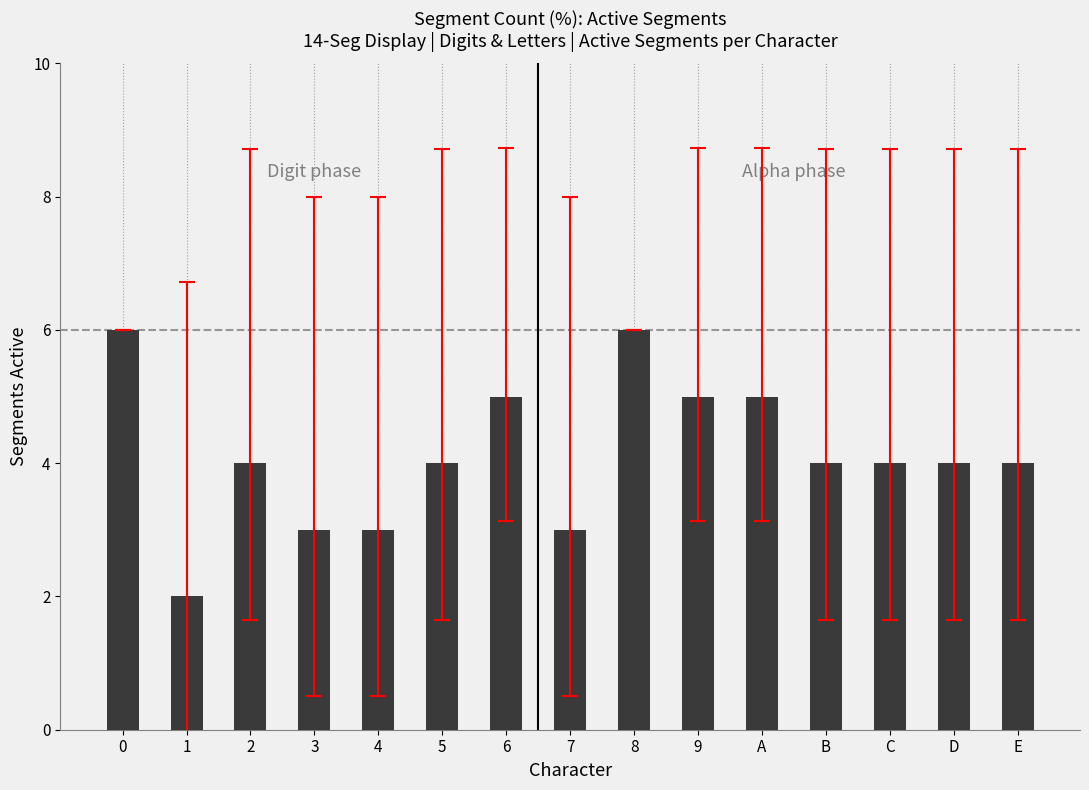

What is the smallest value displayed?

2